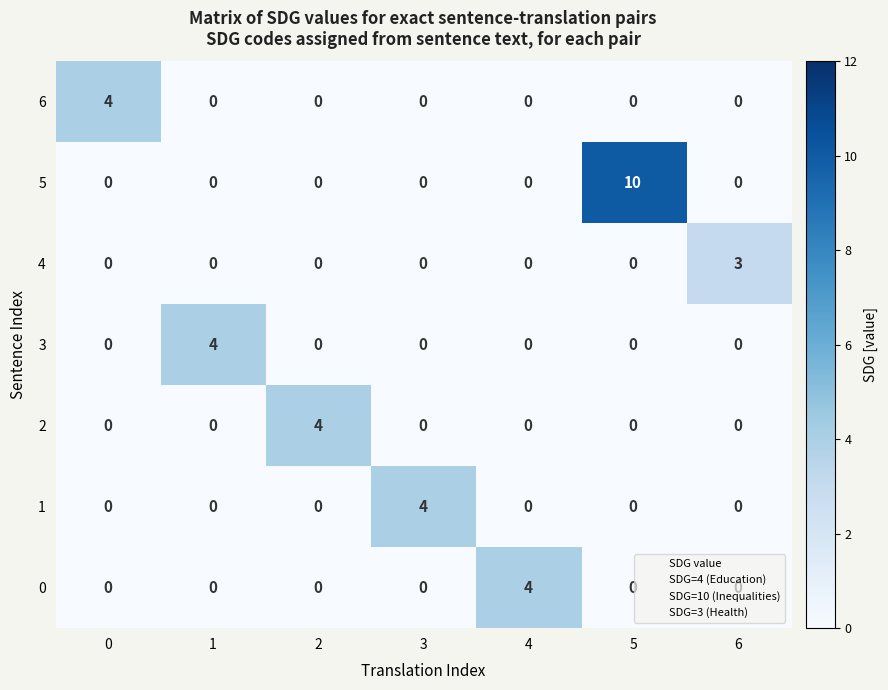

Which category has the highest value in the 0 series?

4